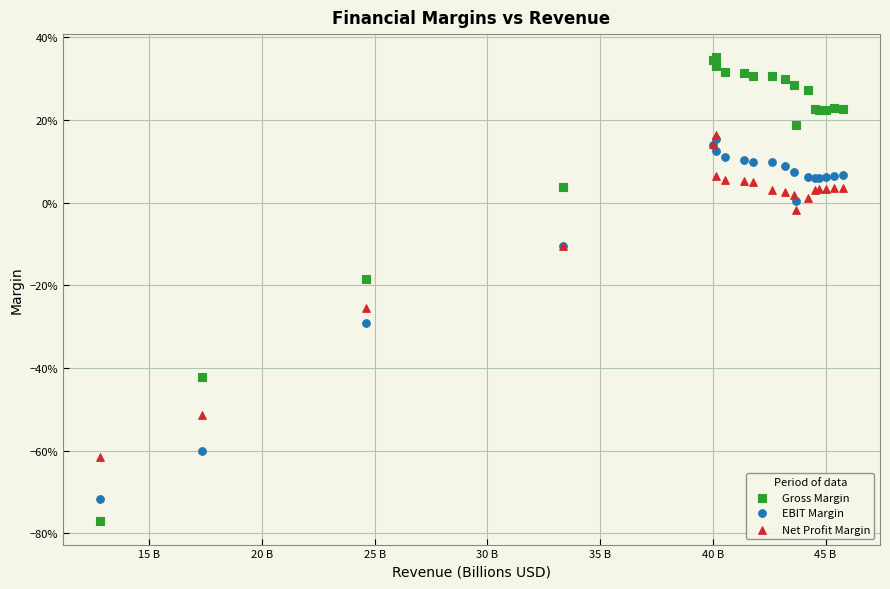

Which series reaches the minimum Y coordinate?

Gross Margin